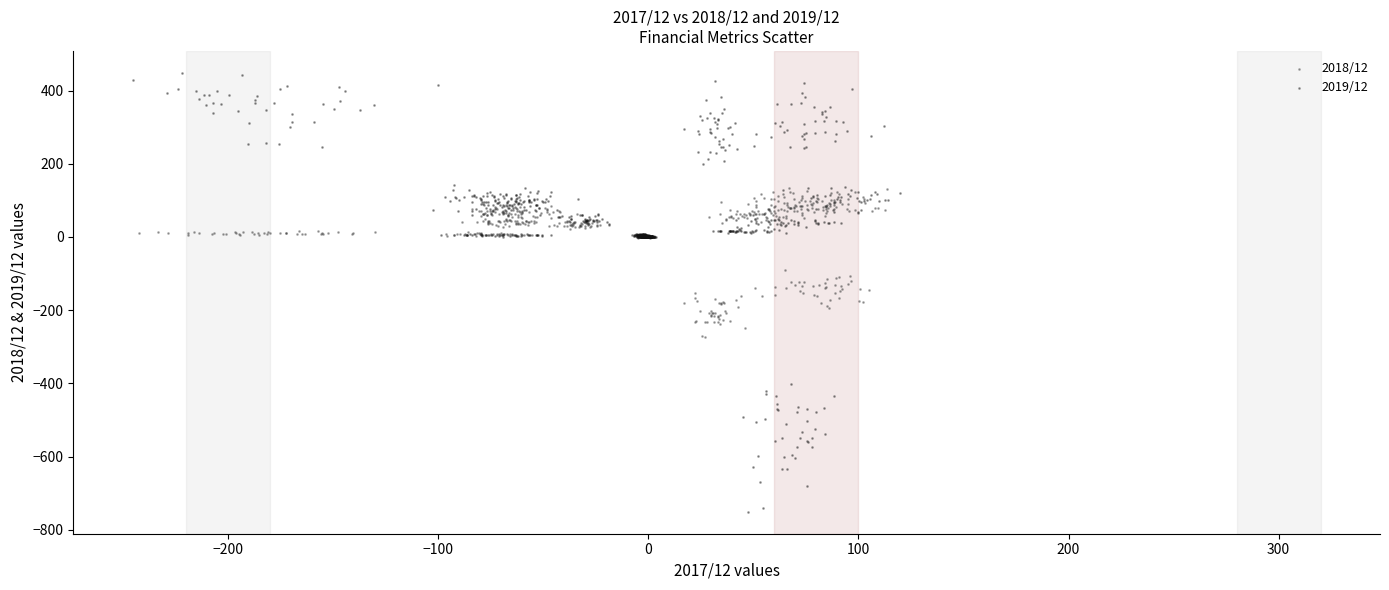

Which series reaches the minimum Y coordinate?

2019/12